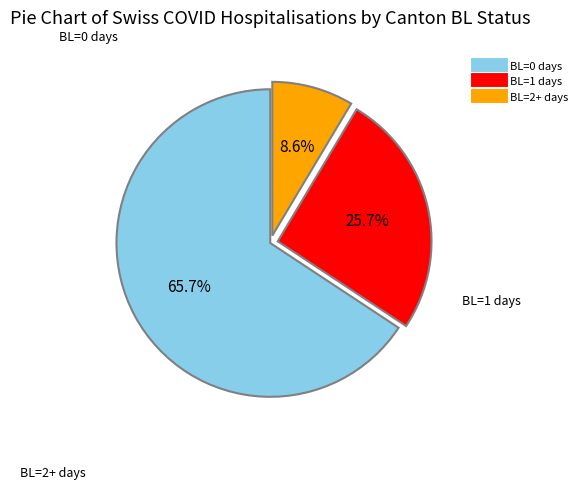

Does any single category account for the majority?

Yes